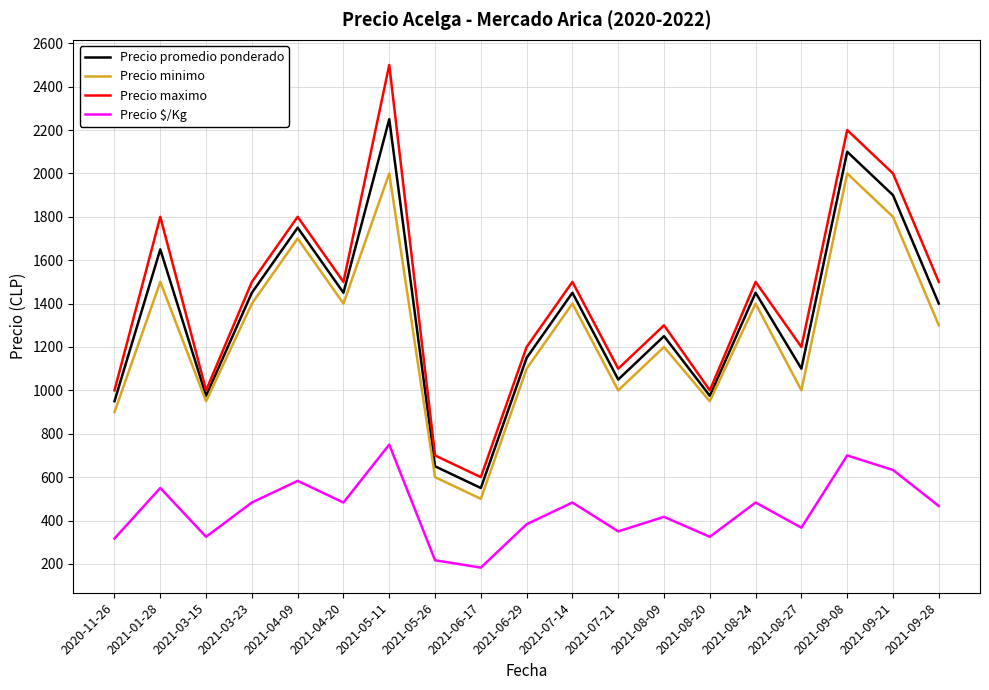

Which series has the largest total across all categories?

Precio maximo